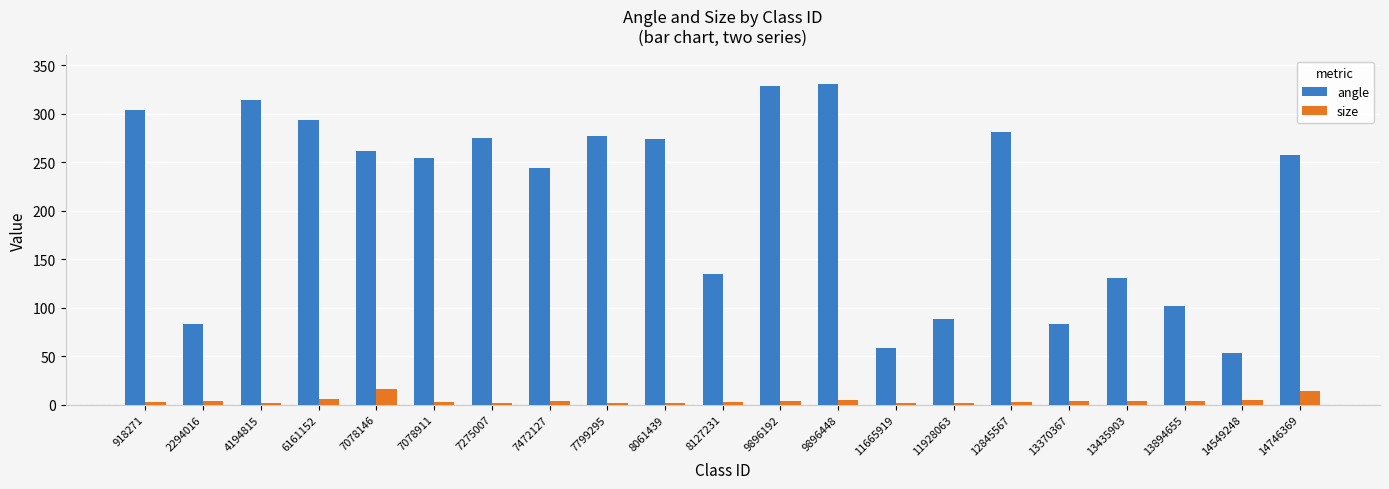

What is the difference between the second highest and minimum values in the size series?

12.1